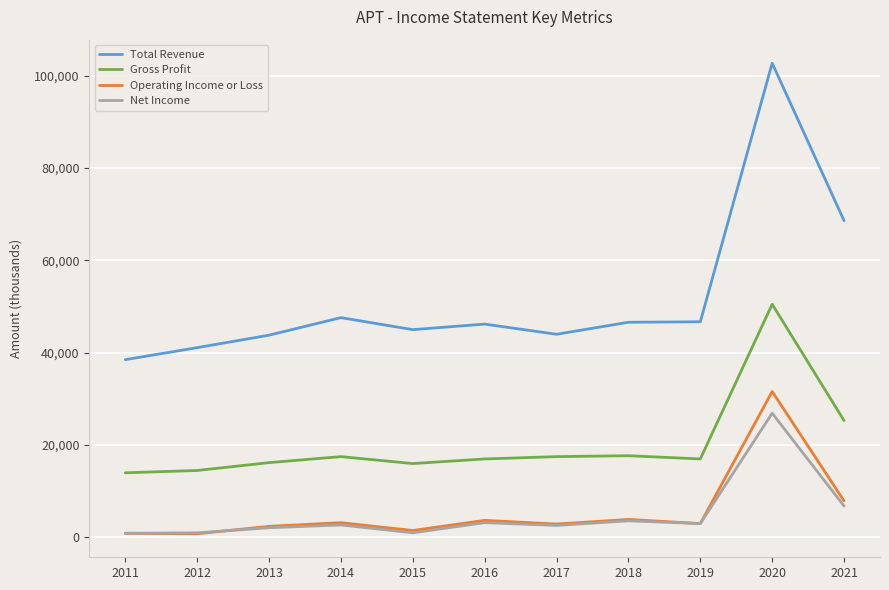

At which label is Gross Profit closest to 32250?

2021